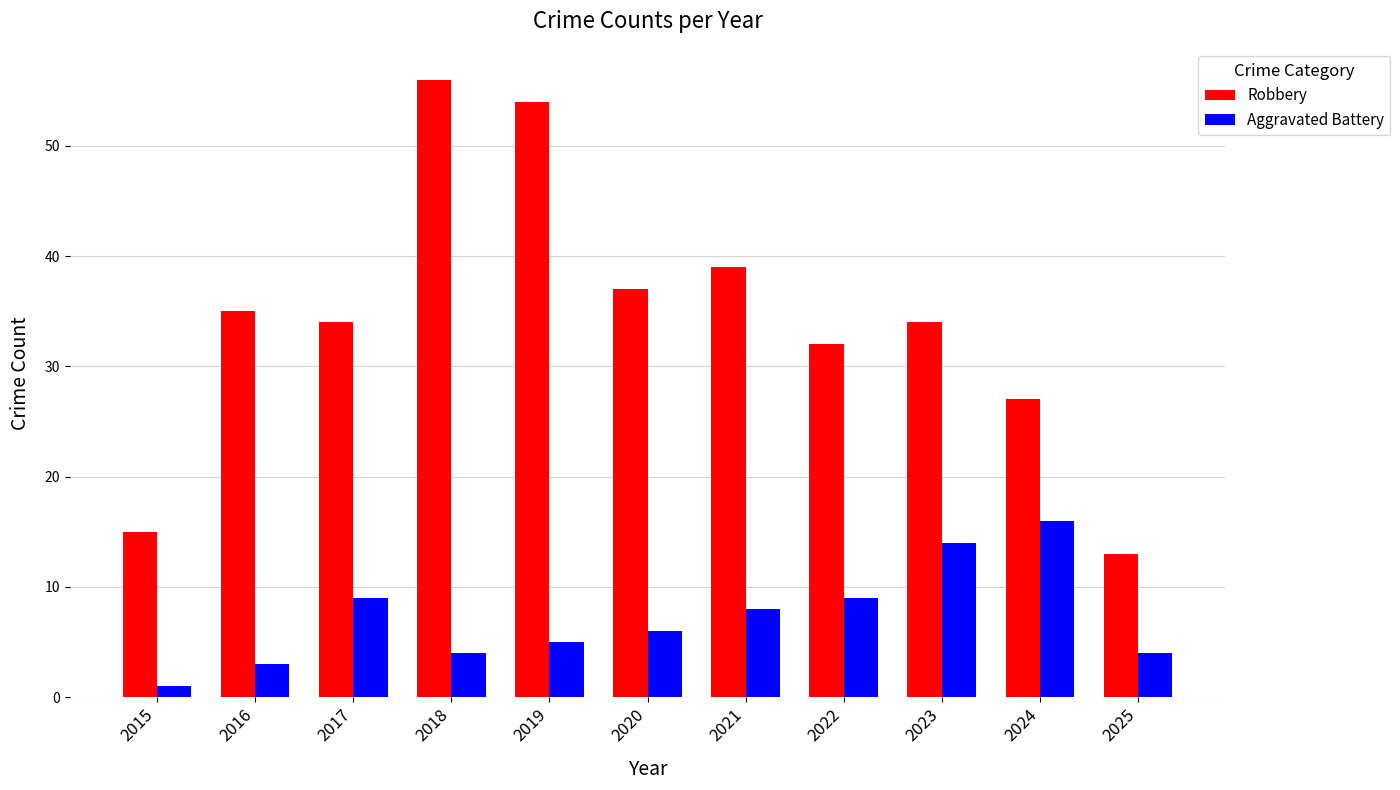

What is the maximum value for Robbery?

56